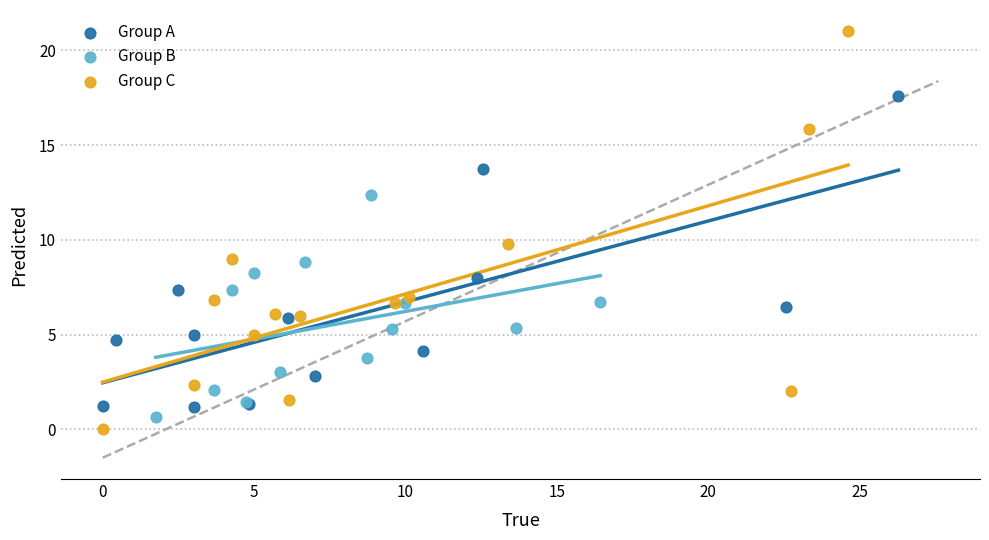

Which series contains the highest Y value?

Group C